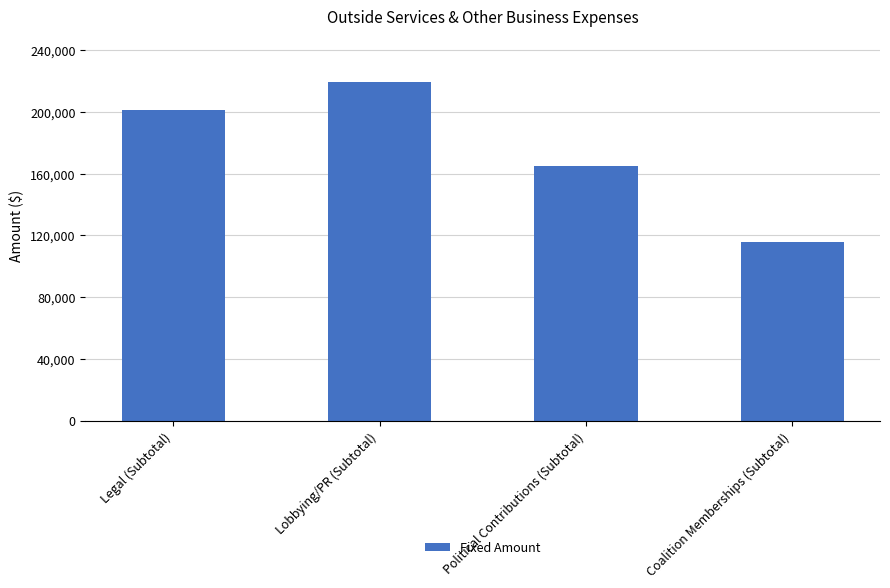

Is it true that the value at Lobbying/PR (Subtotal) is 219600?

True